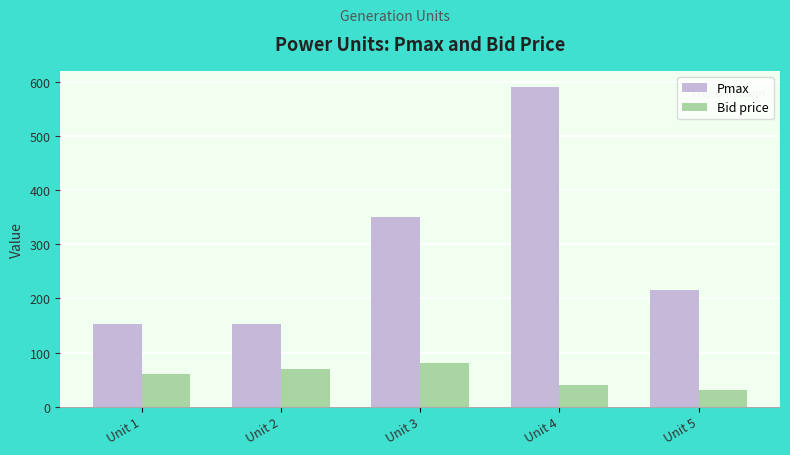

Count the number of data series in this chart.

2